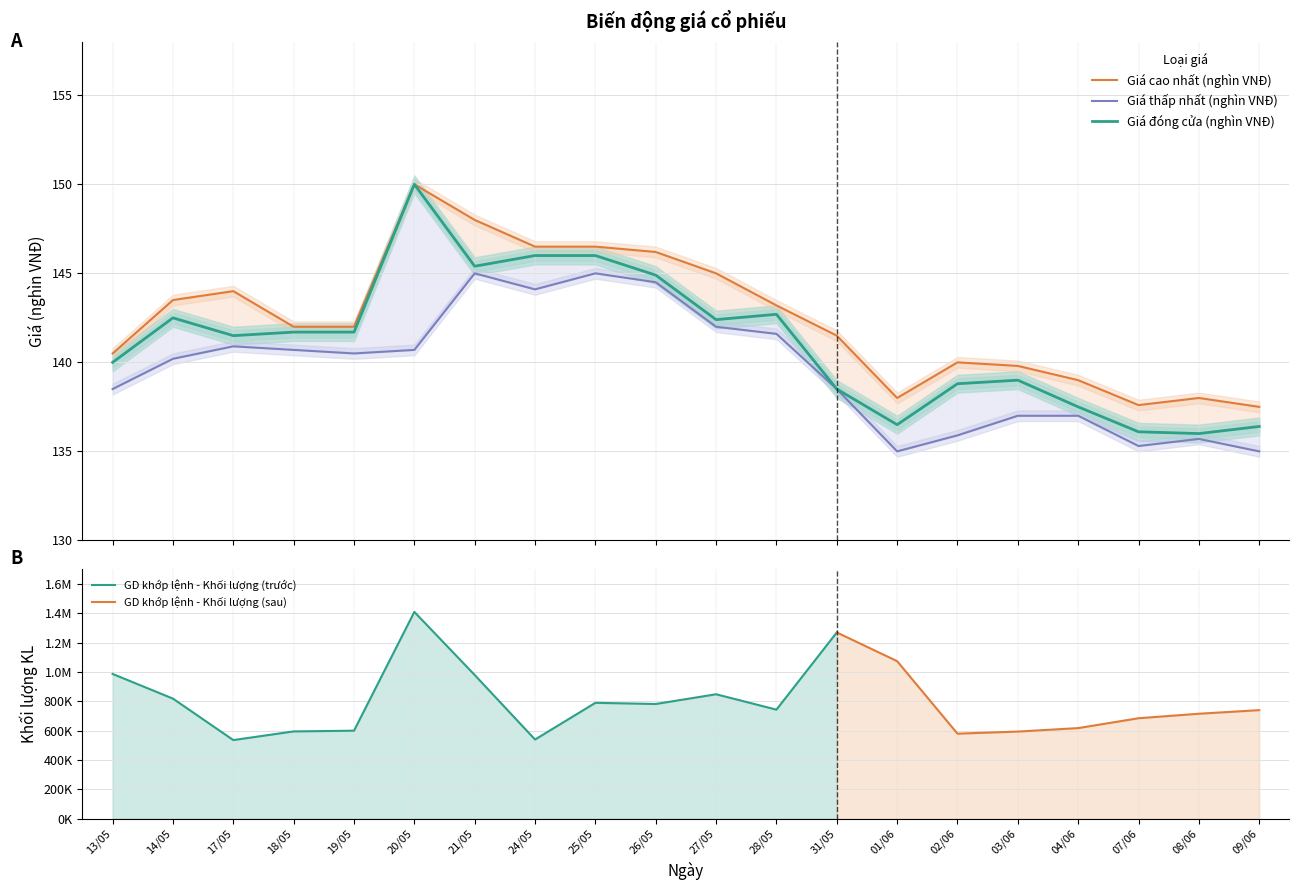

How many categories are shown in the chart?

20